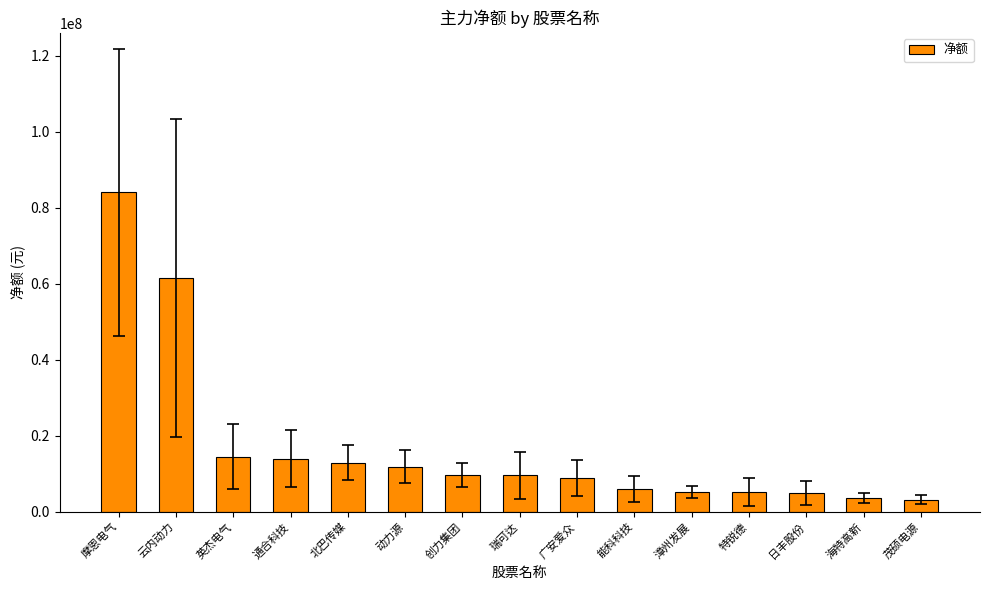

What is the change in value from 通合科技 to 日丰股份?

-9012488